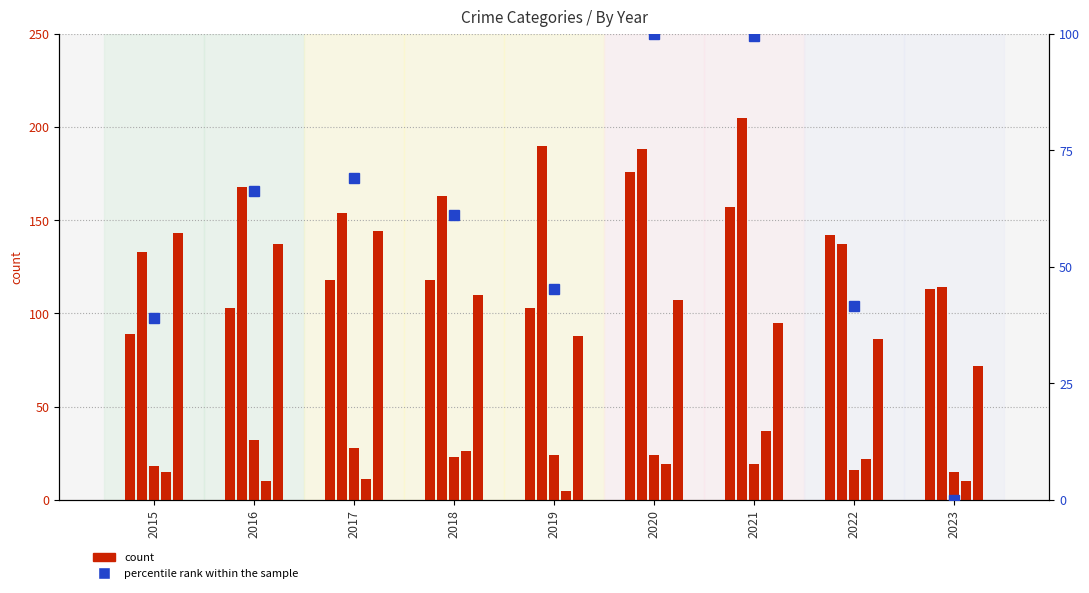

Reading left to right, transcribe all the data shown in this chart.

Aggravated Assault: 2015=89.0	2016=103.0	2017=118.0	2018=118.0	2019=103.0	2020=176.0	2021=157.0	2022=142.0	2023=113.0
Aggravated Battery: 2015=133.0	2016=168.0	2017=154.0	2018=163.0	2019=190.0	2020=188.0	2021=205.0	2022=137.0	2023=114.0
Criminal Sexual Assault: 2015=18.0	2016=32.0	2017=28.0	2018=23.0	2019=24.0	2020=24.0	2021=19.0	2022=16.0	2023=15.0
Homicide: 2015=15.0	2016=10.0	2017=11.0	2018=26.0	2019=5.0	2020=19.0	2021=37.0	2022=22.0	2023=10.0
Robbery: 2015=143.0	2016=137.0	2017=144.0	2018=110.0	2019=88.0	2020=107.0	2021=95.0	2022=86.0	2023=72.0
percentile rank within the sample: 2015=38.9	2016=66.3	2017=68.9	2018=61.1	2019=45.3	2020=100.0	2021=99.5	2022=41.6	2023=0.0